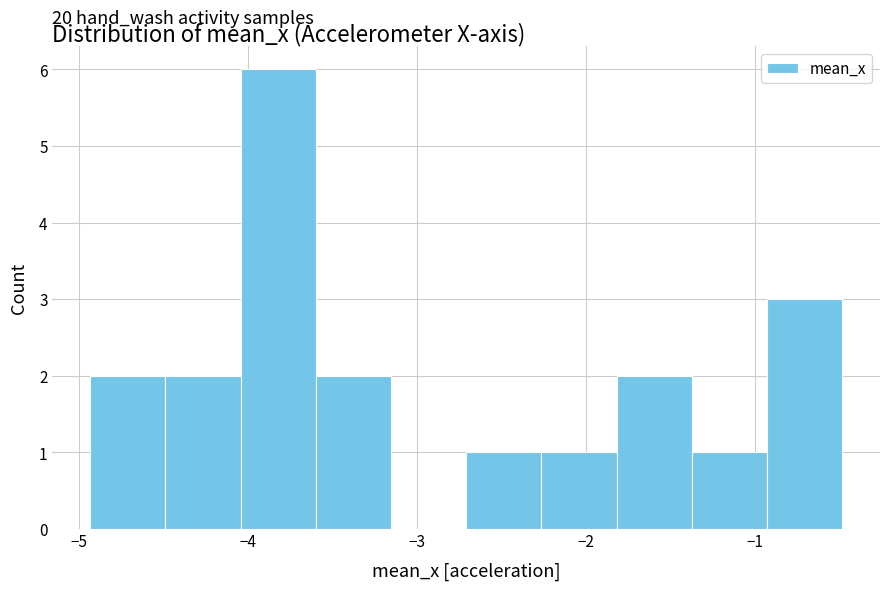

Which range on the x-axis has the tallest bar?

-4.0 to -3.6